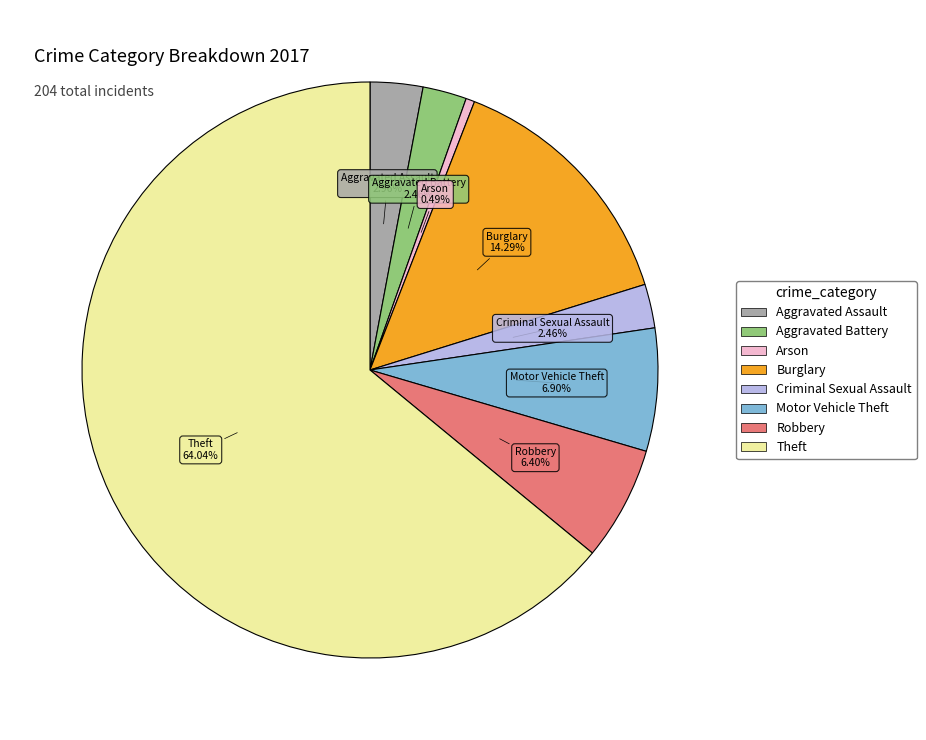

Which slice represents more than half of the pie?

Theft